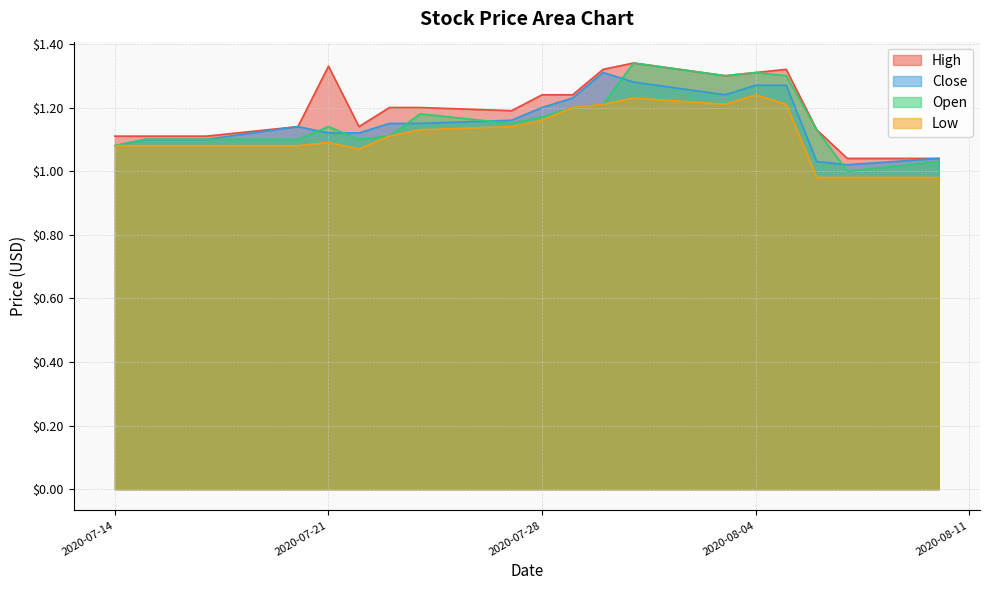

What position from the right is 2020-07-30?

8